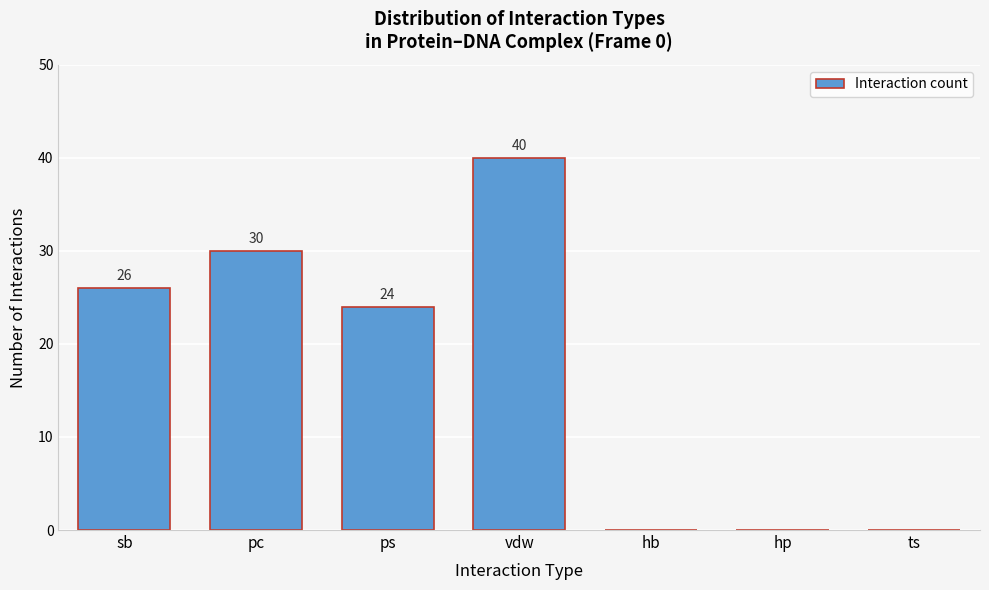

Reading left to right, what are all the values shown in this chart?

sb=26	pc=30	ps=24	vdw=40	hb=0	hp=0	ts=0